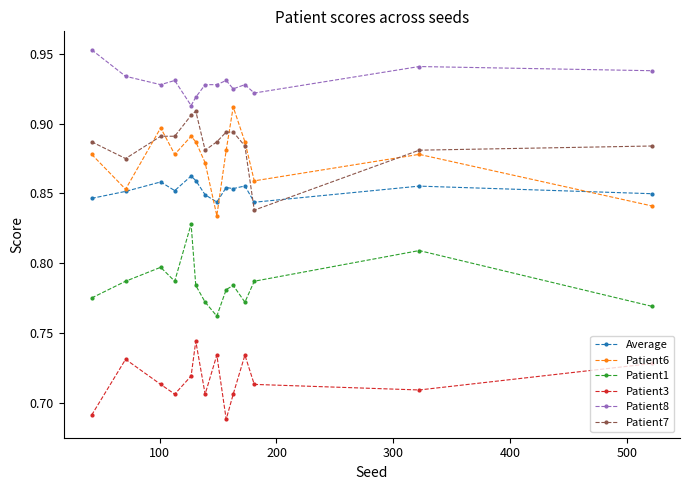

What is the sum of all Patient3 values?

10.0